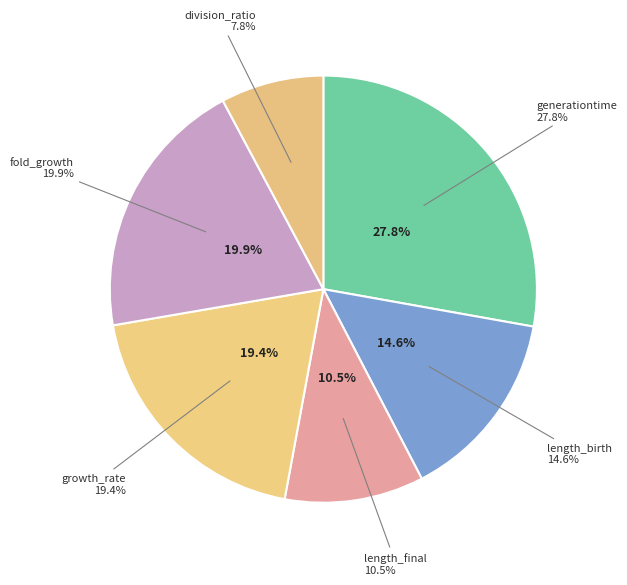

Is it true that growth_rate is 19% of the pie?

True